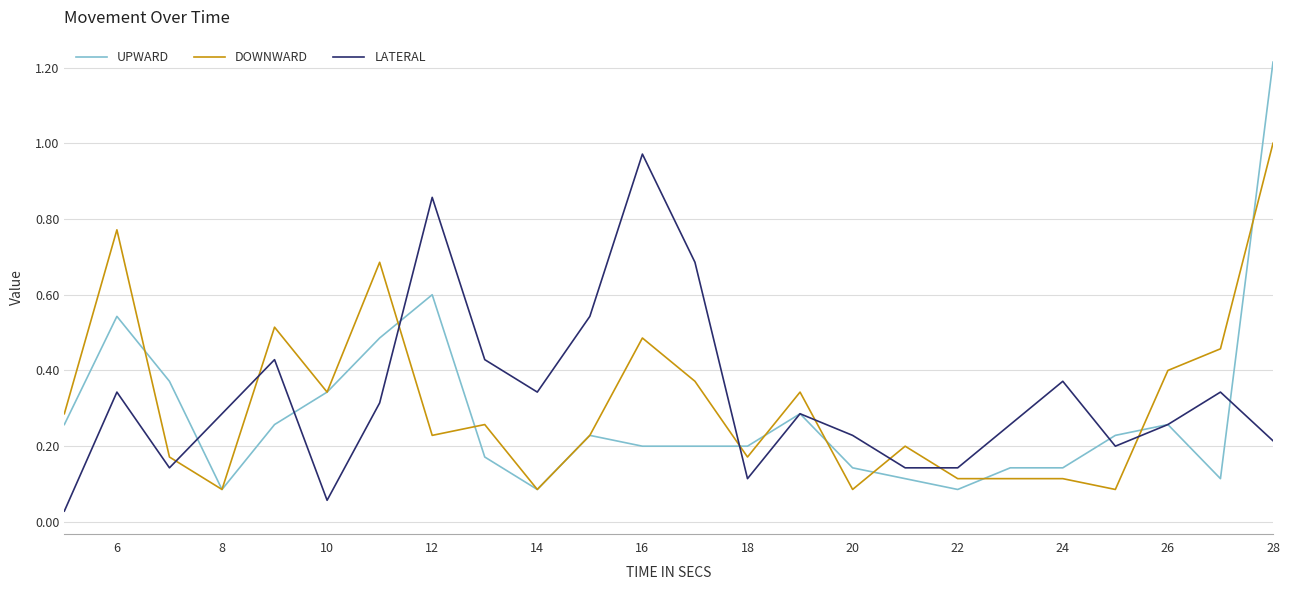

List the series in order of their overall mean, lowest first.

UPWARD, DOWNWARD, LATERAL